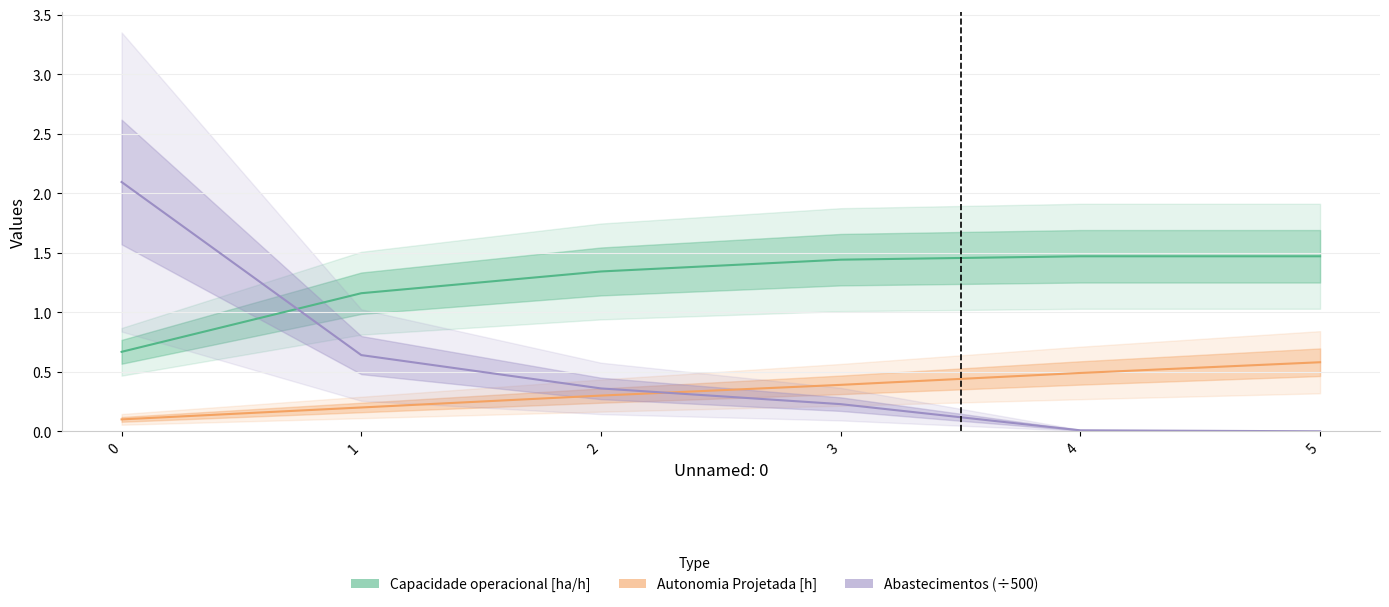

List the series in order of their overall mean, lowest first.

Autonomia Projetada [h], Abastecimentos (÷500), Capacidade operacional [ha/h]